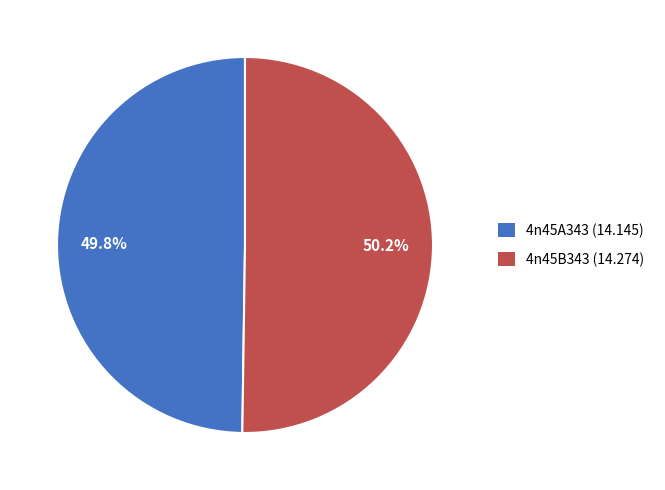

Do 4n45B343 and 4n45A343 together represent more than half of the pie?

Yes